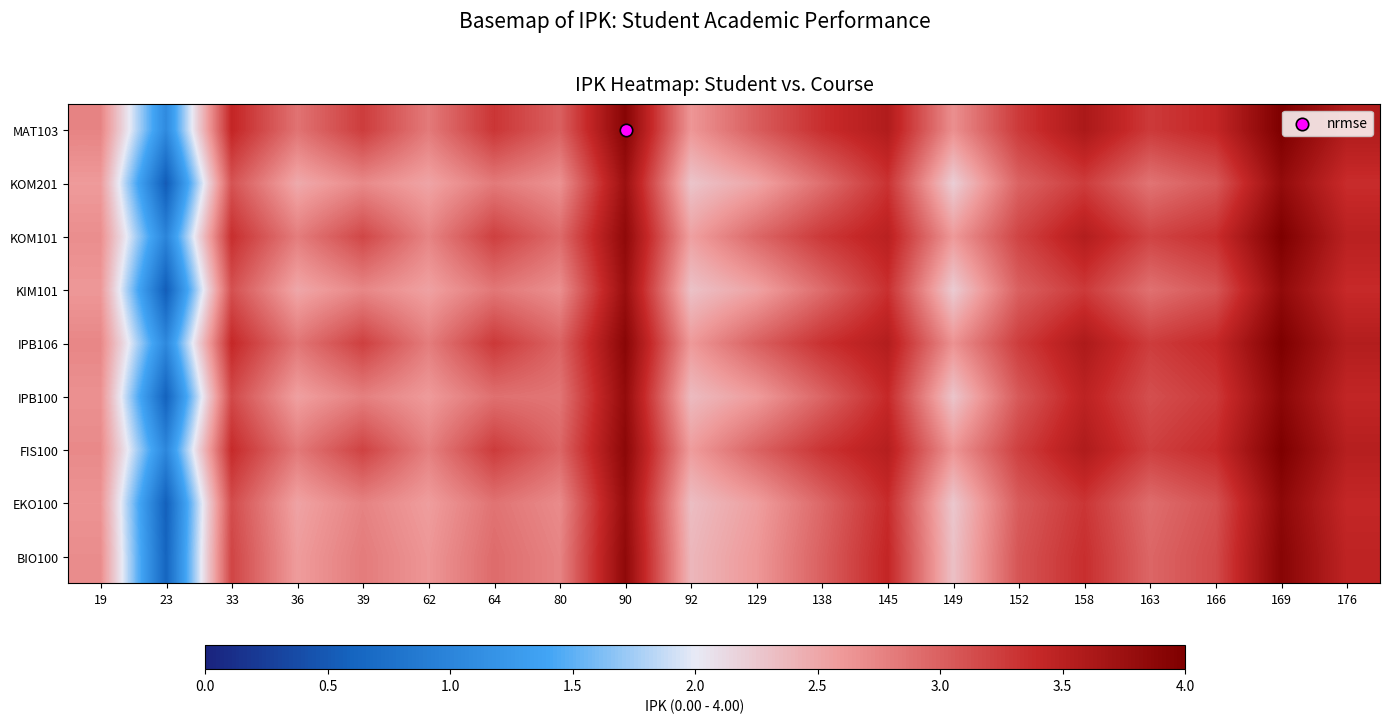

Reading left to right, list all the values displayed in this chart.

BIO100: 19=2.7	23=0.6	33=3.2	36=2.6	39=2.8	62=2.6	64=2.9	80=2.8	90=3.9	92=2.4	129=2.6	138=3.0	145=3.4	149=2.3	152=3.1	158=3.4	163=3.0	166=3.1	169=3.9	176=3.5
EKO100: 19=2.6	23=0.6	33=3.1	36=2.5	39=2.8	62=2.6	64=2.9	80=2.7	90=3.8	92=2.3	129=2.6	138=3.0	145=3.4	149=2.3	152=3.0	158=3.3	163=2.9	166=3.1	169=3.9	176=3.4
FIS100: 19=2.7	23=1.0	33=3.4	36=2.8	39=3.2	62=2.8	64=3.3	80=3.0	90=3.9	92=2.6	129=3.0	138=3.3	145=3.5	149=2.6	152=3.2	158=3.6	163=3.2	166=3.4	169=4.0	176=3.5
IPB100: 19=2.7	23=0.6	33=3.2	36=2.6	39=2.8	62=2.6	64=2.9	80=2.9	90=3.8	92=2.4	129=2.6	138=3.0	145=3.4	149=2.3	152=3.1	158=3.5	163=3.1	166=3.3	169=3.9	176=3.4
IPB106: 19=2.7	23=1.1	33=3.4	36=2.9	39=3.2	62=2.8	64=3.3	80=3.0	90=3.9	92=2.6	129=3.0	138=3.3	145=3.6	149=2.6	152=3.2	158=3.6	163=3.2	166=3.4	169=4.0	176=3.6
KIM101: 19=2.6	23=0.5	33=3.1	36=2.5	39=2.7	62=2.5	64=2.8	80=2.7	90=3.8	92=2.3	129=2.5	138=2.9	145=3.3	149=2.2	152=3.0	158=3.3	163=2.9	166=3.1	169=3.8	176=3.4
KOM101: 19=2.7	23=1.0	33=3.3	36=2.8	39=3.2	62=2.8	64=3.2	80=2.9	90=3.8	92=2.5	129=2.9	138=3.3	145=3.5	149=2.6	152=3.2	158=3.5	163=3.2	166=3.3	169=4.0	176=3.5
KOM201: 19=2.6	23=0.5	33=3.1	36=2.5	39=2.7	62=2.5	64=2.8	80=2.6	90=3.8	92=2.3	129=2.5	138=2.9	145=3.3	149=2.2	152=3.0	158=3.2	163=2.9	166=3.0	169=3.8	176=3.4
MAT103: 19=2.8	23=1.1	33=3.4	36=2.9	39=3.2	62=2.8	64=3.3	80=3.0	90=3.9	92=2.6	129=3.0	138=3.4	145=3.6	149=2.7	152=3.3	158=3.6	163=3.3	166=3.4	169=4.0	176=3.6